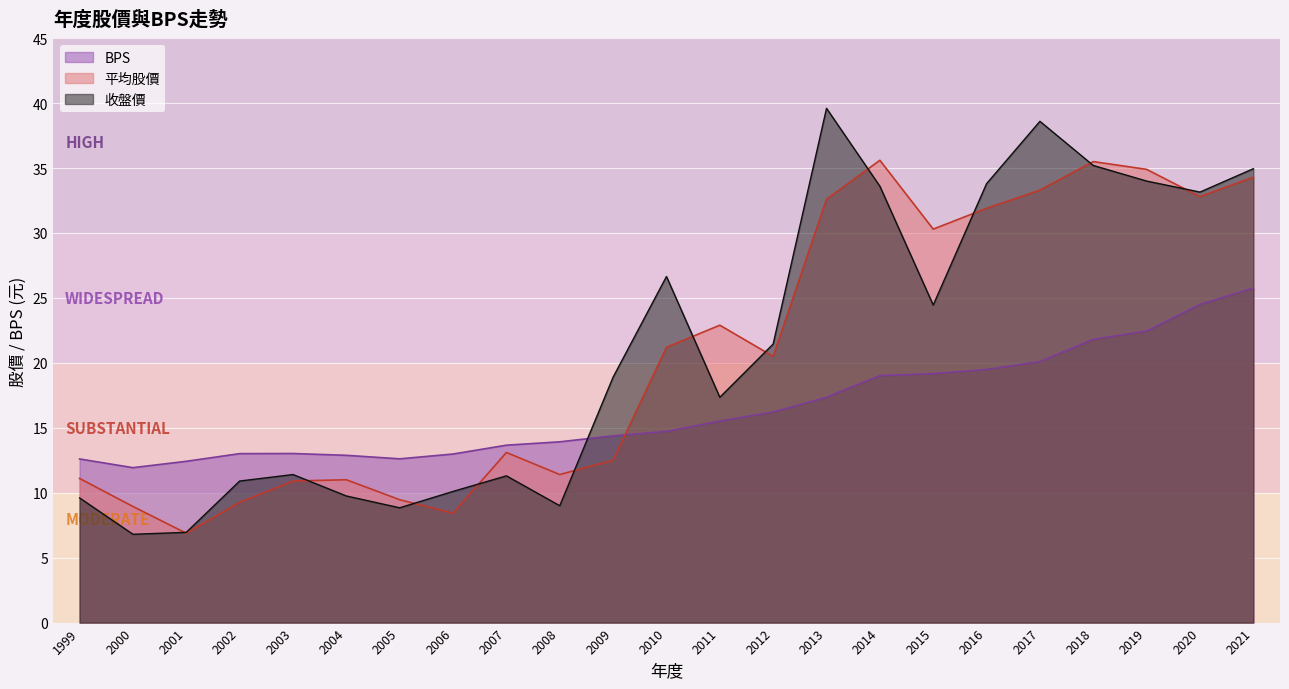

The value of 平均股價 at 2011 is 22.9. True or false?

True